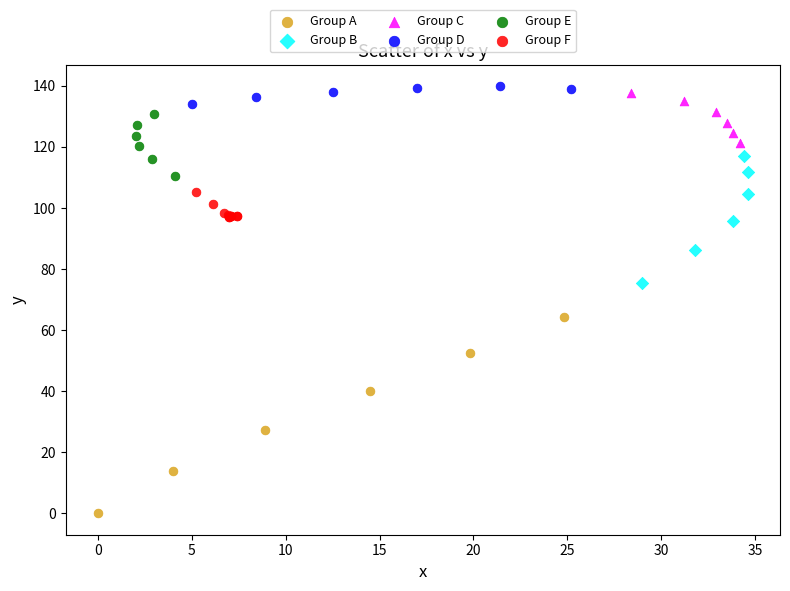

Which series reaches the maximum Y coordinate?

Group D